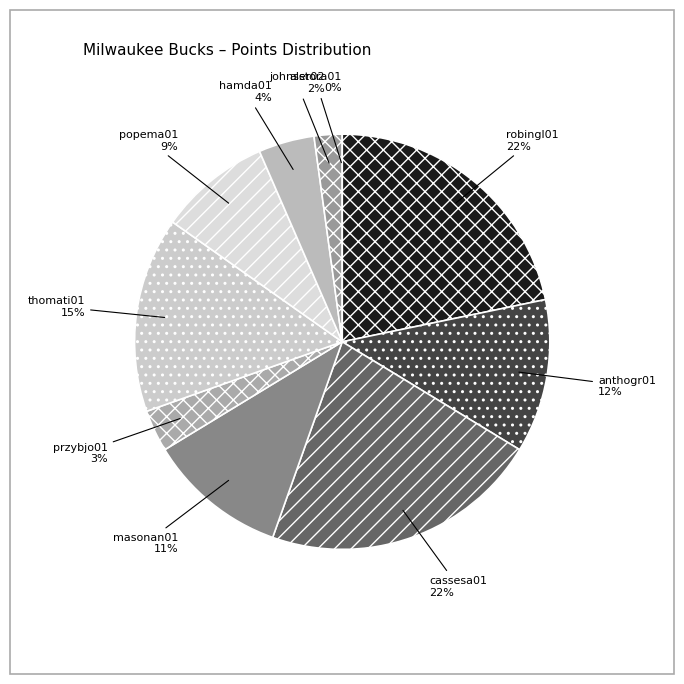

Is it true that hamda01 is 12% of the pie?

False